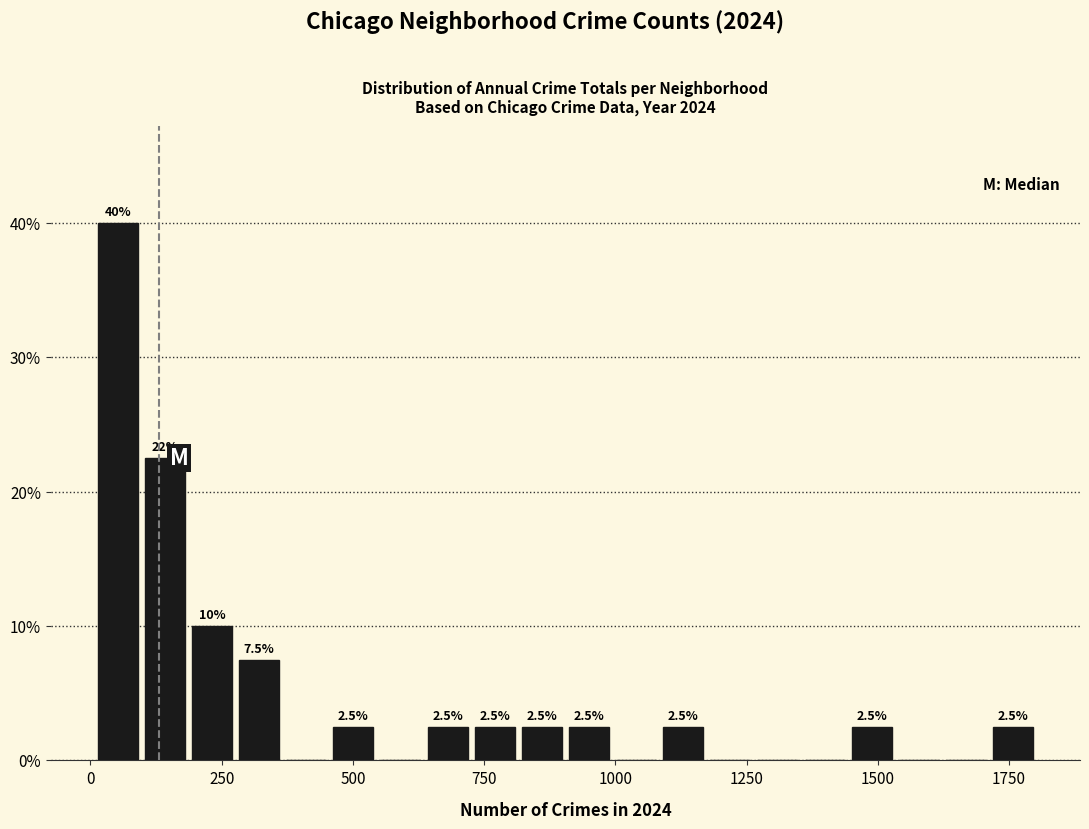

Around what value on the x-axis is the tallest bar? Give the approximate position of its centre, as read against the axis.

50